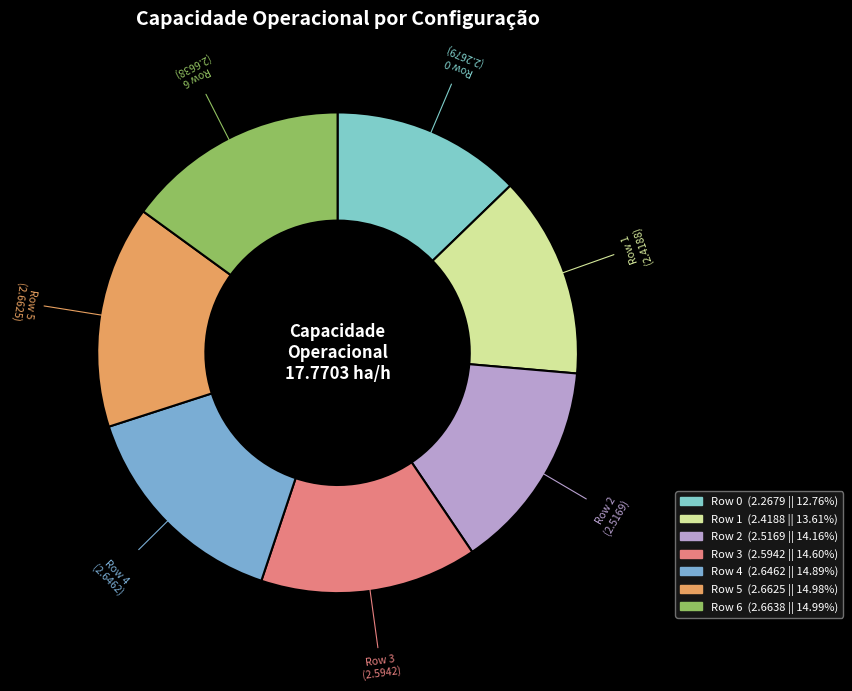

Is Row 6 the majority of the pie?

No